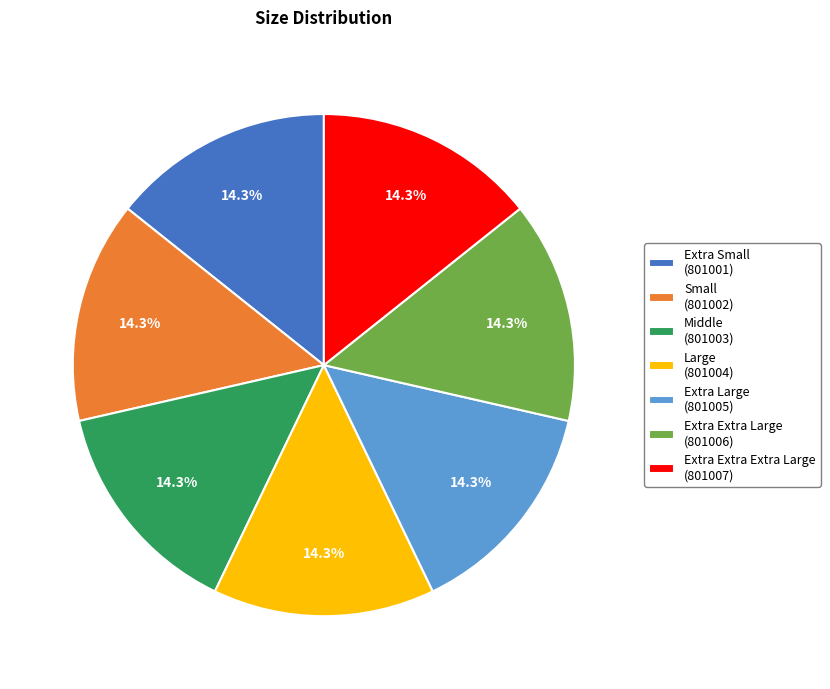

To the nearest percent, what percentage of the pie is Extra Extra Large?

14%